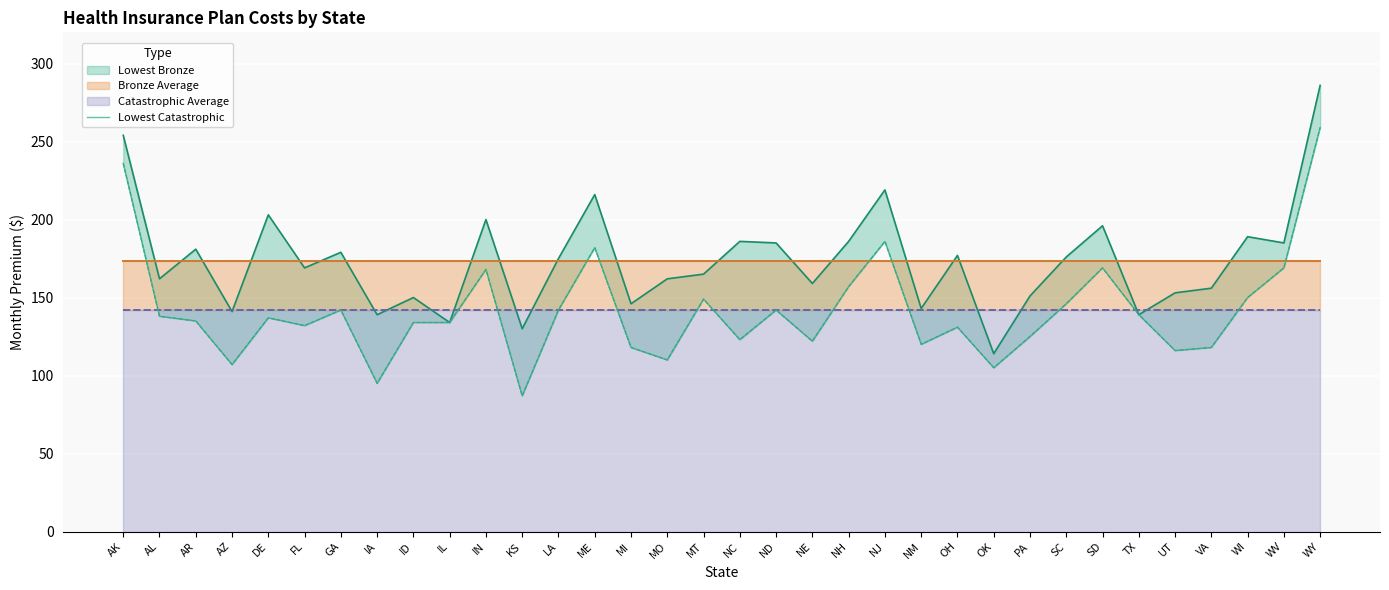

Which label corresponds to the largest value in the chart?

WY